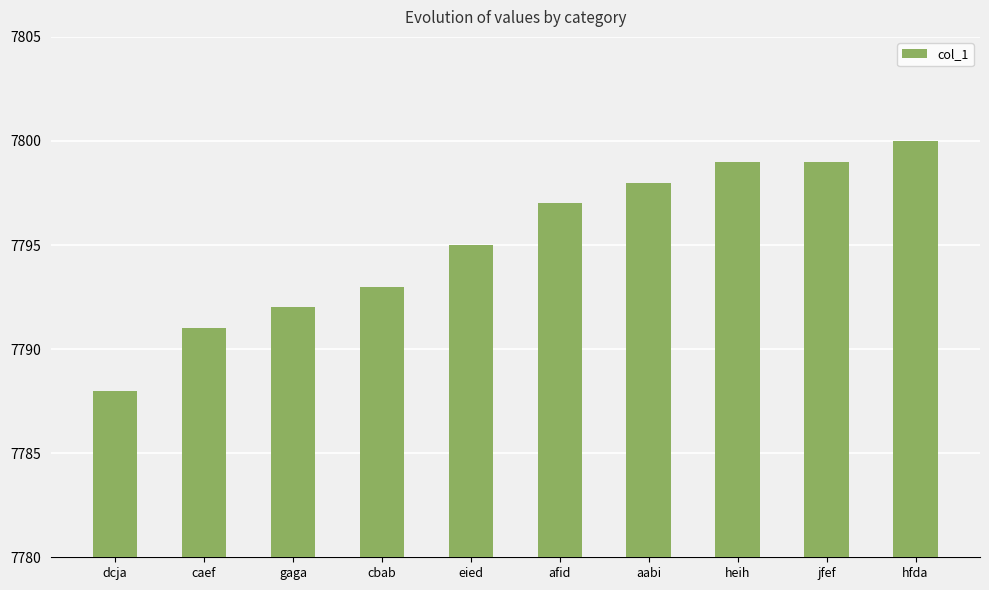

What is the label of the 2nd bar from the right?

jfef